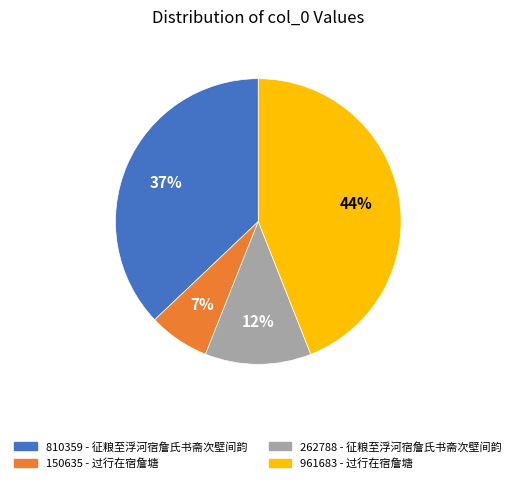

Is there a majority slice in this chart?

No